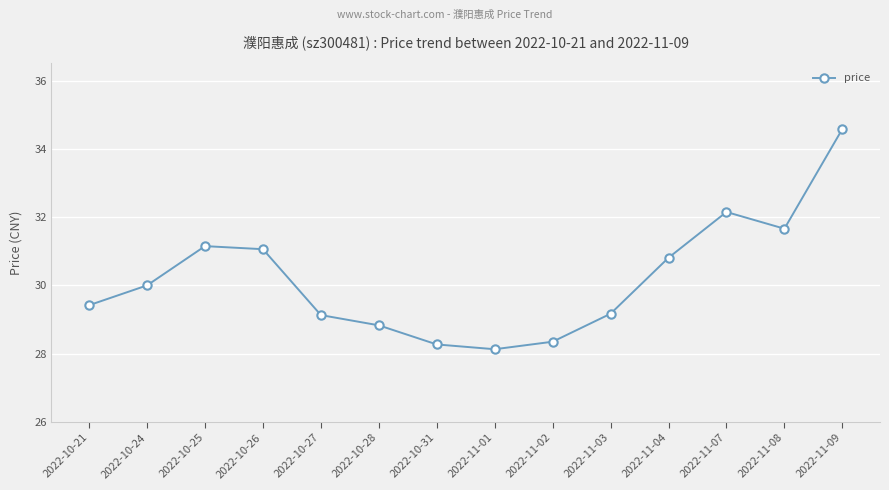

What is the difference between the maximum and second lowest values?

6.3